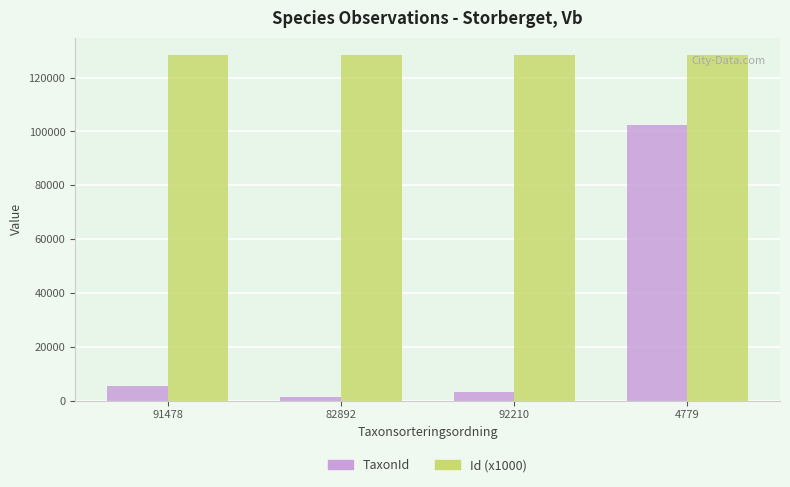

At 82892, list the series in order from smallest to largest.

TaxonId, Id (x1000)